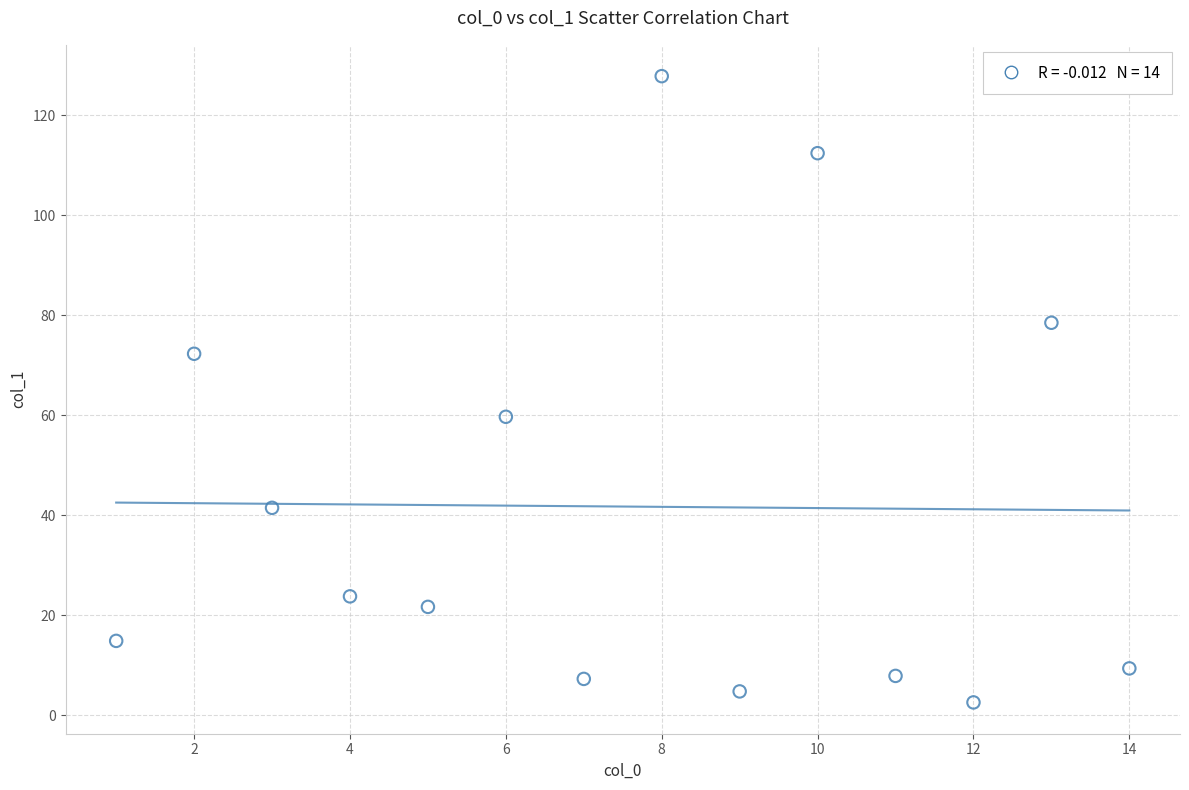

What Y value in the scatter plot is closest to 65?

59.7